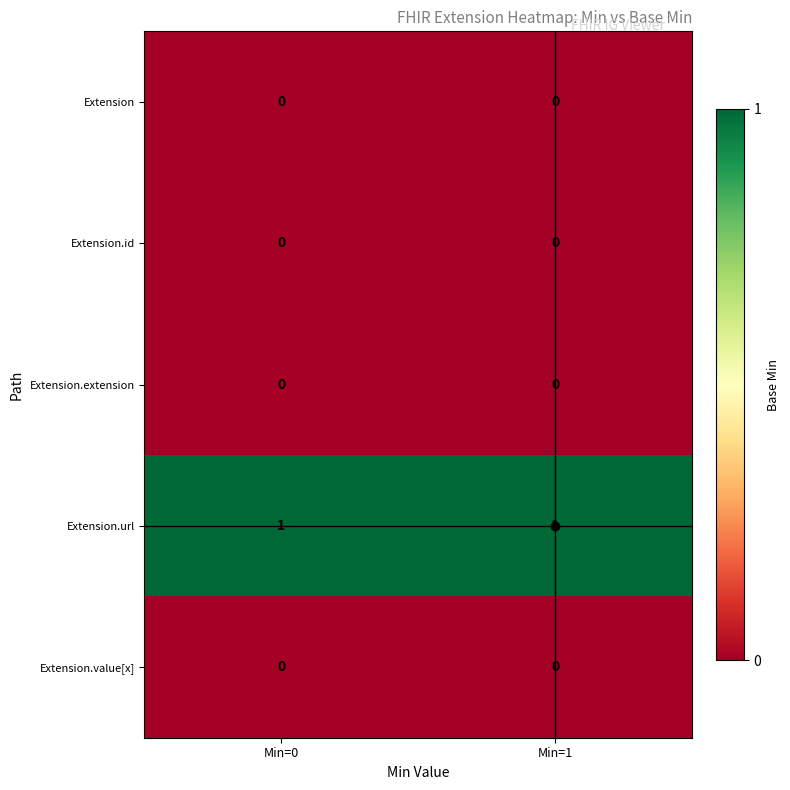

The value of Extension.value[x] at Min=1 is 0. True or false?

True